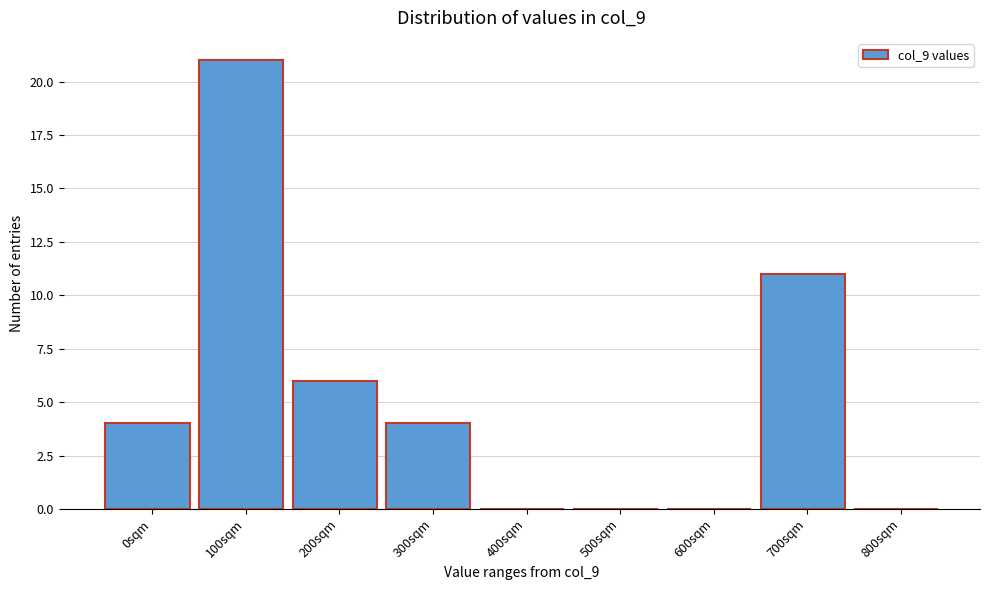

Reading left to right, list all the values displayed in this chart.

0sqm=4	100sqm=21	200sqm=6	300sqm=4	400sqm=0	500sqm=0	600sqm=0	700sqm=11	800sqm=0